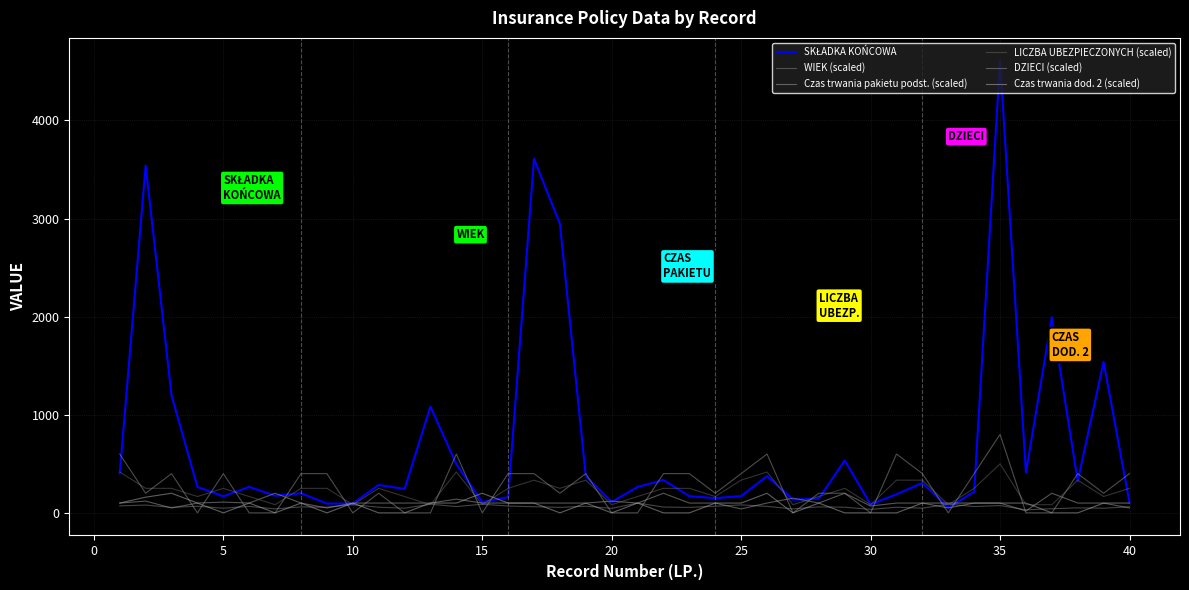

After their last crossing, which series has the higher values: DZIECI (scaled) or LICZBA UBEZPIECZONYCH (scaled)?

DZIECI (scaled)